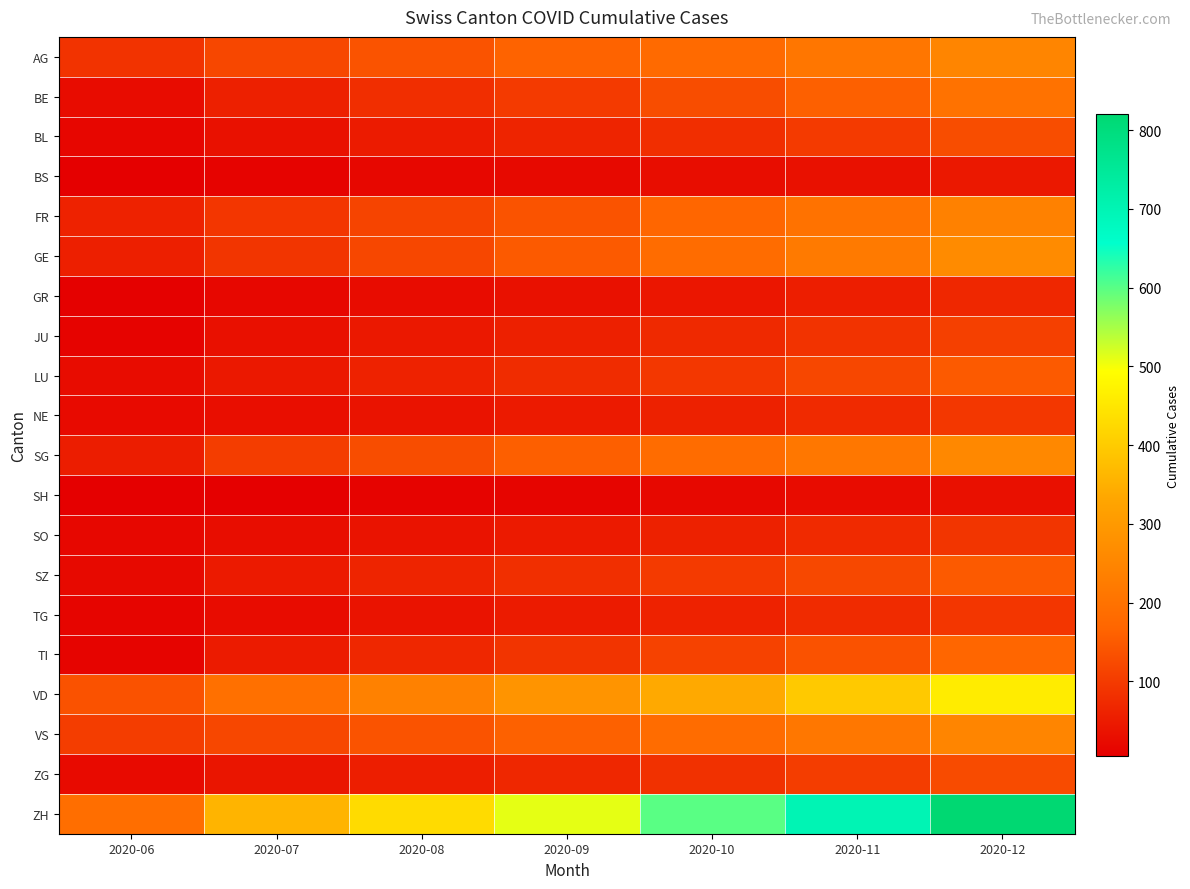

How many distinct data groups are displayed?

20